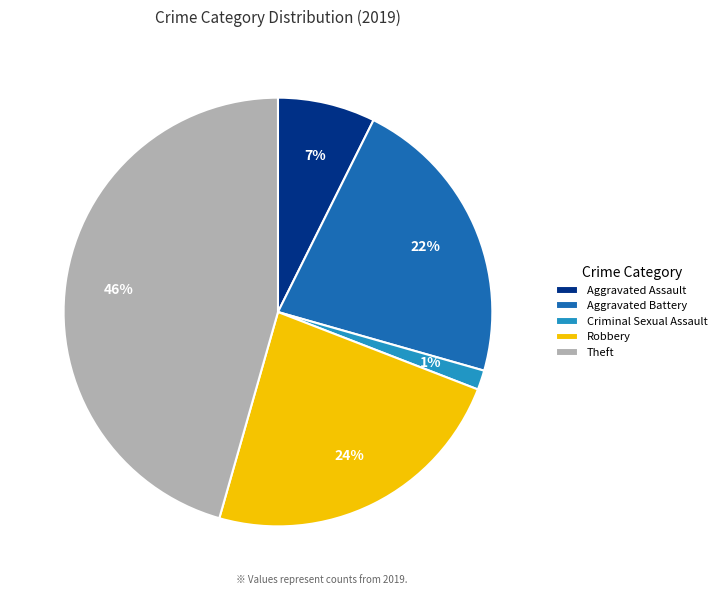

To the nearest percent, what portion does Criminal Sexual Assault represent?

1%